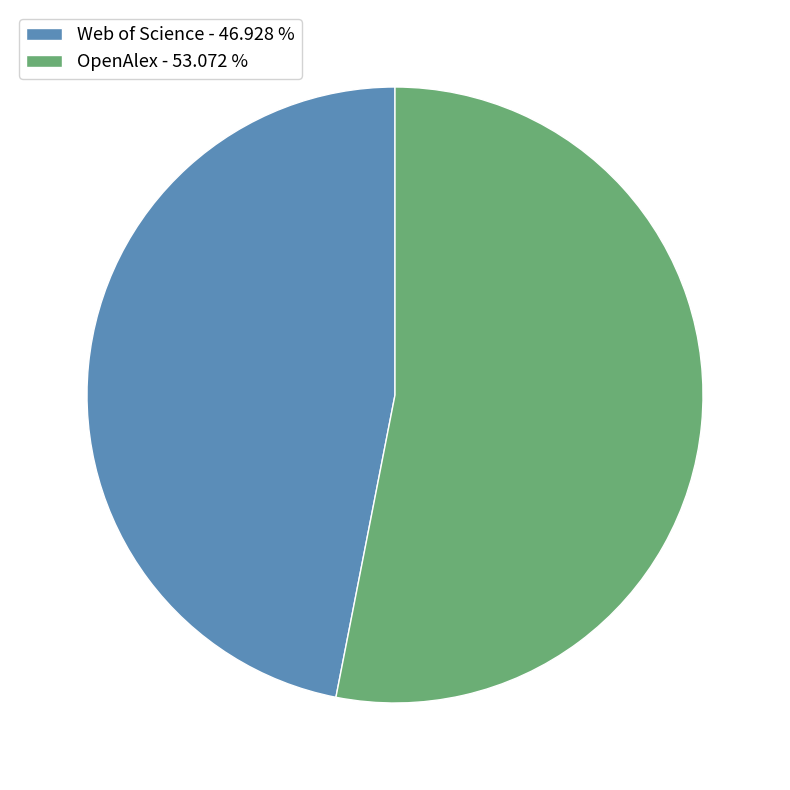

What is the majority slice?

OpenAlex